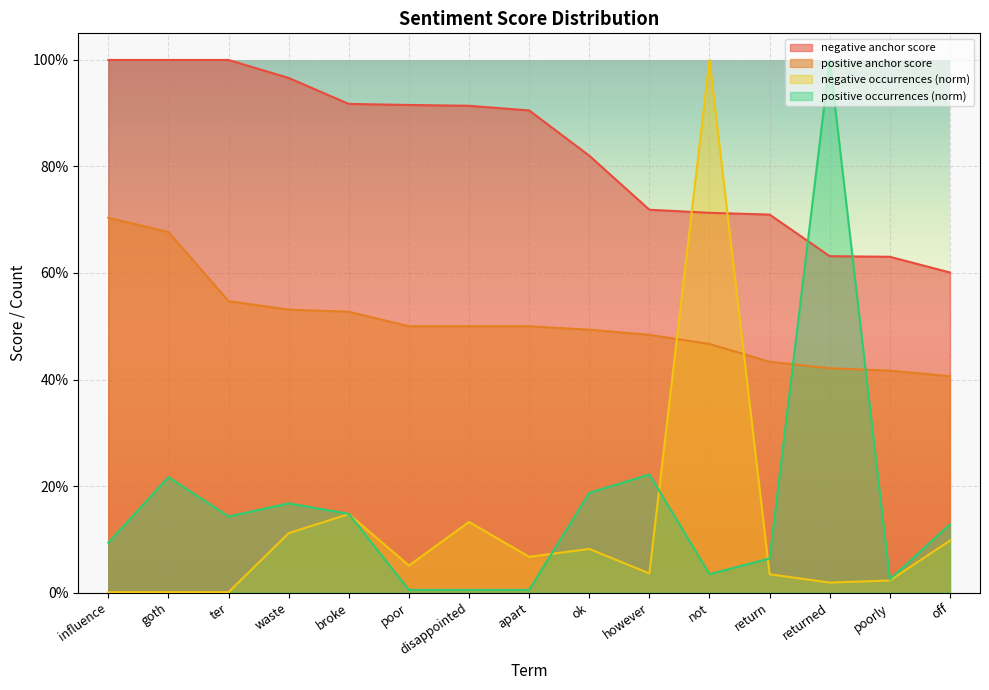

The value of negative type occurrences at ok is 0.1. True or false?

False